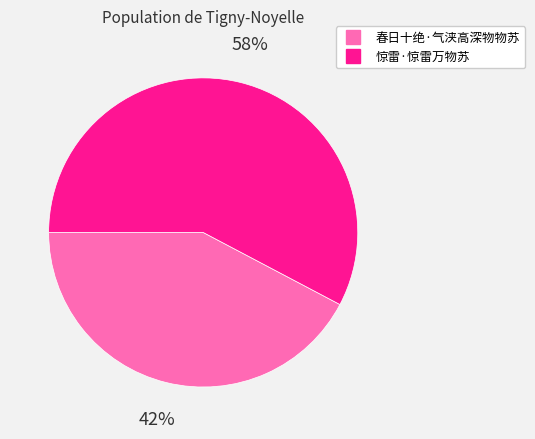

To the nearest percent, what is the average slice percentage?

50%